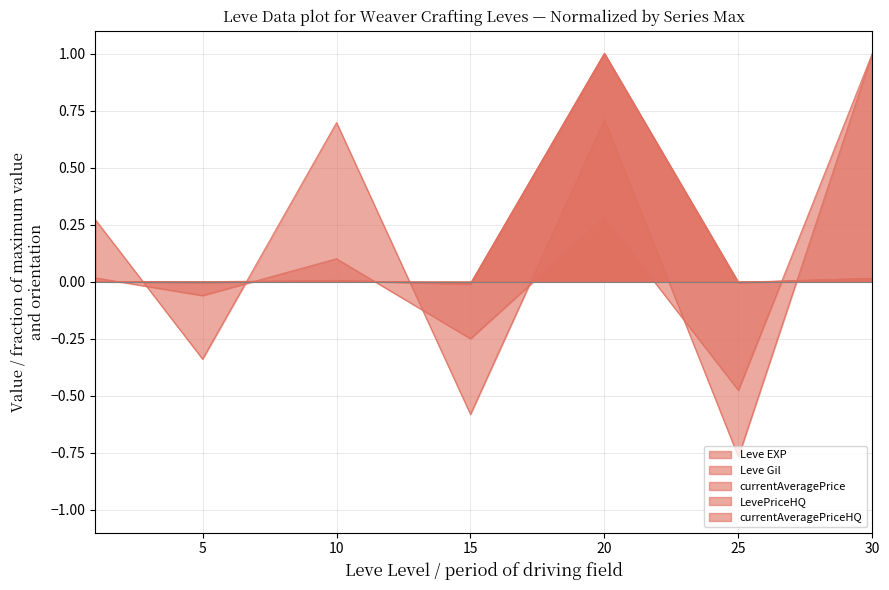

What is the average value of the currentAveragePriceHQ series?

0.1